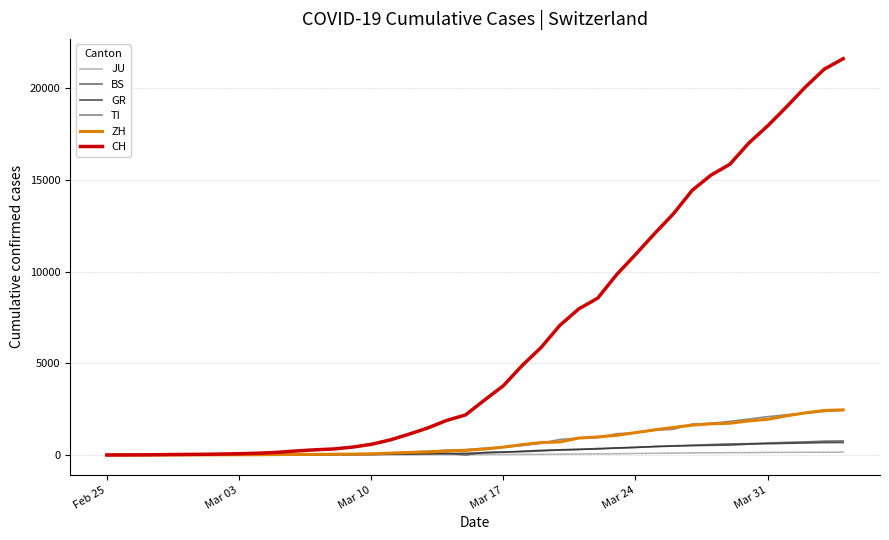

Does the chart display data point markers on the line(s)?

No